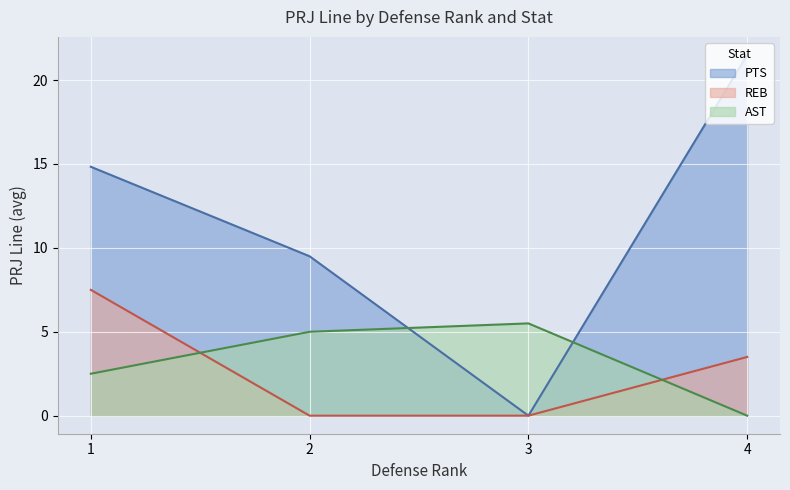

At which label does AST reach its peak?

3